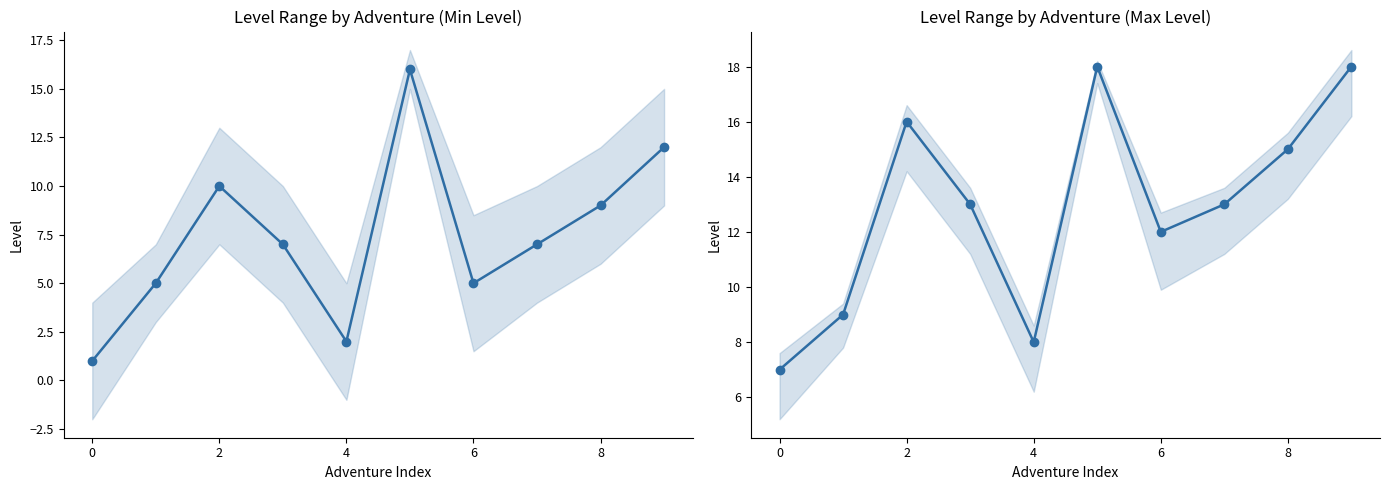

What is the sum of all Min Level values?

74